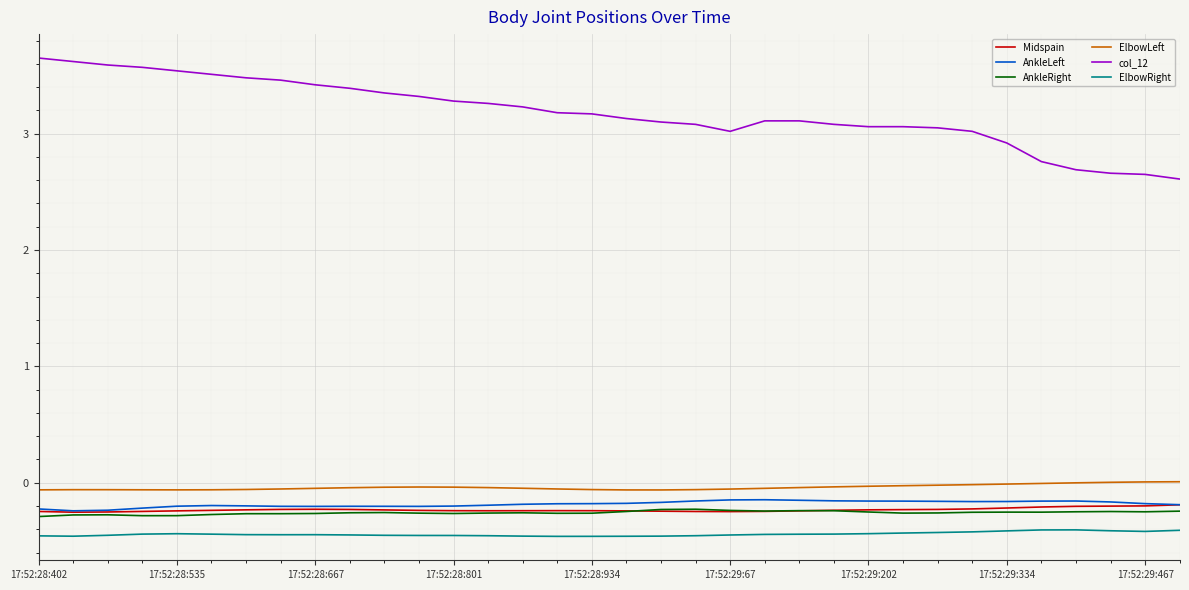

List the series in order of their peak value, lowest first.

ElbowRight, AnkleRight, Midspain, AnkleLeft, ElbowLeft, col_12